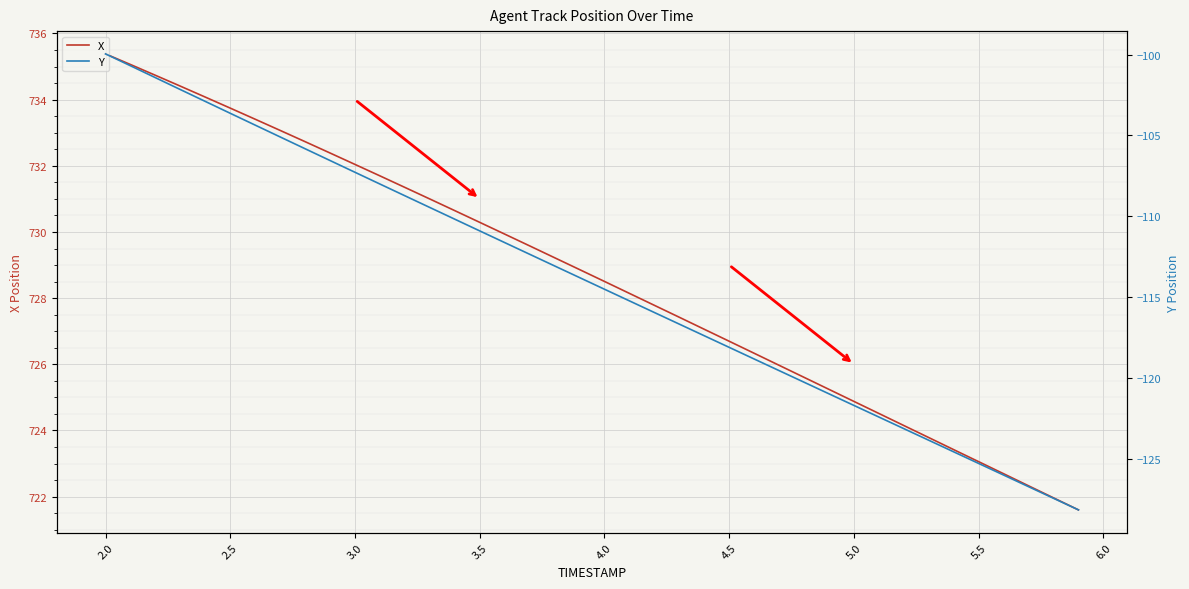

What is the lowest value of the X series?

721.6